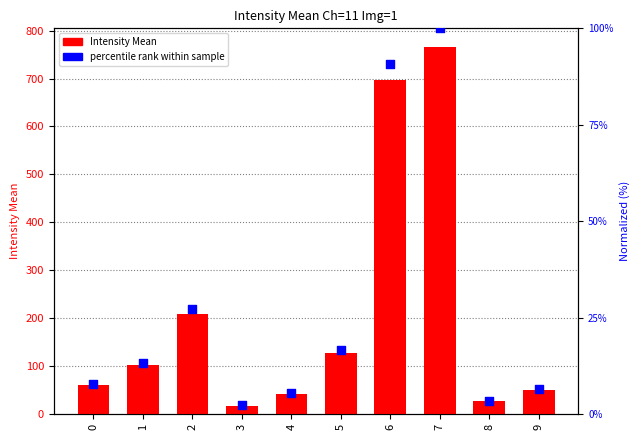

At how many categories does at least one series exceed 180?

3